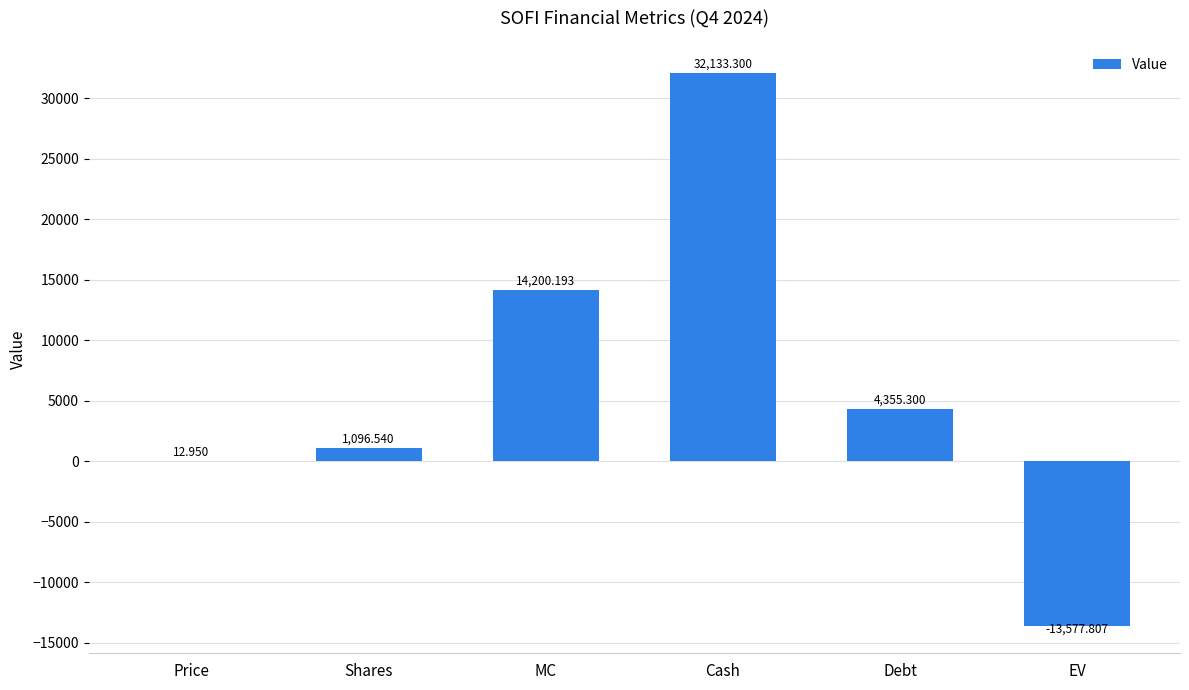

Where does the data first go above 4355?

MC